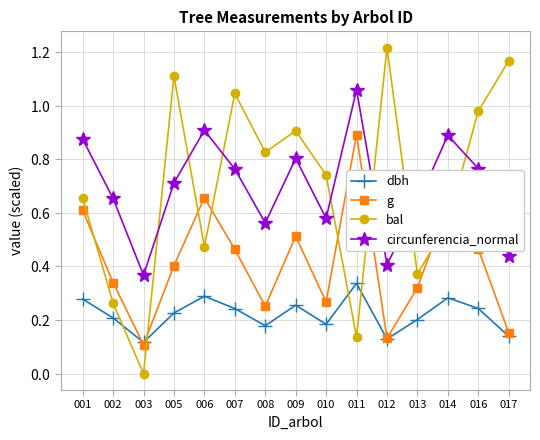

At how many categories does at least one series exceed 0?

15